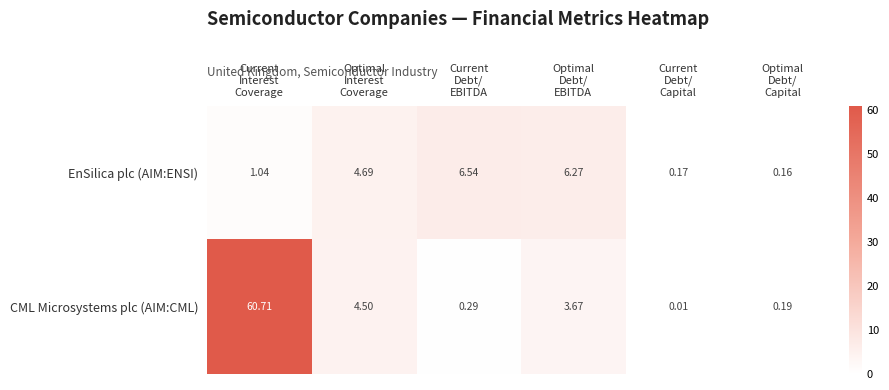

Which series has the widest spread of values?

CML Microsystems plc (AIM:CML)